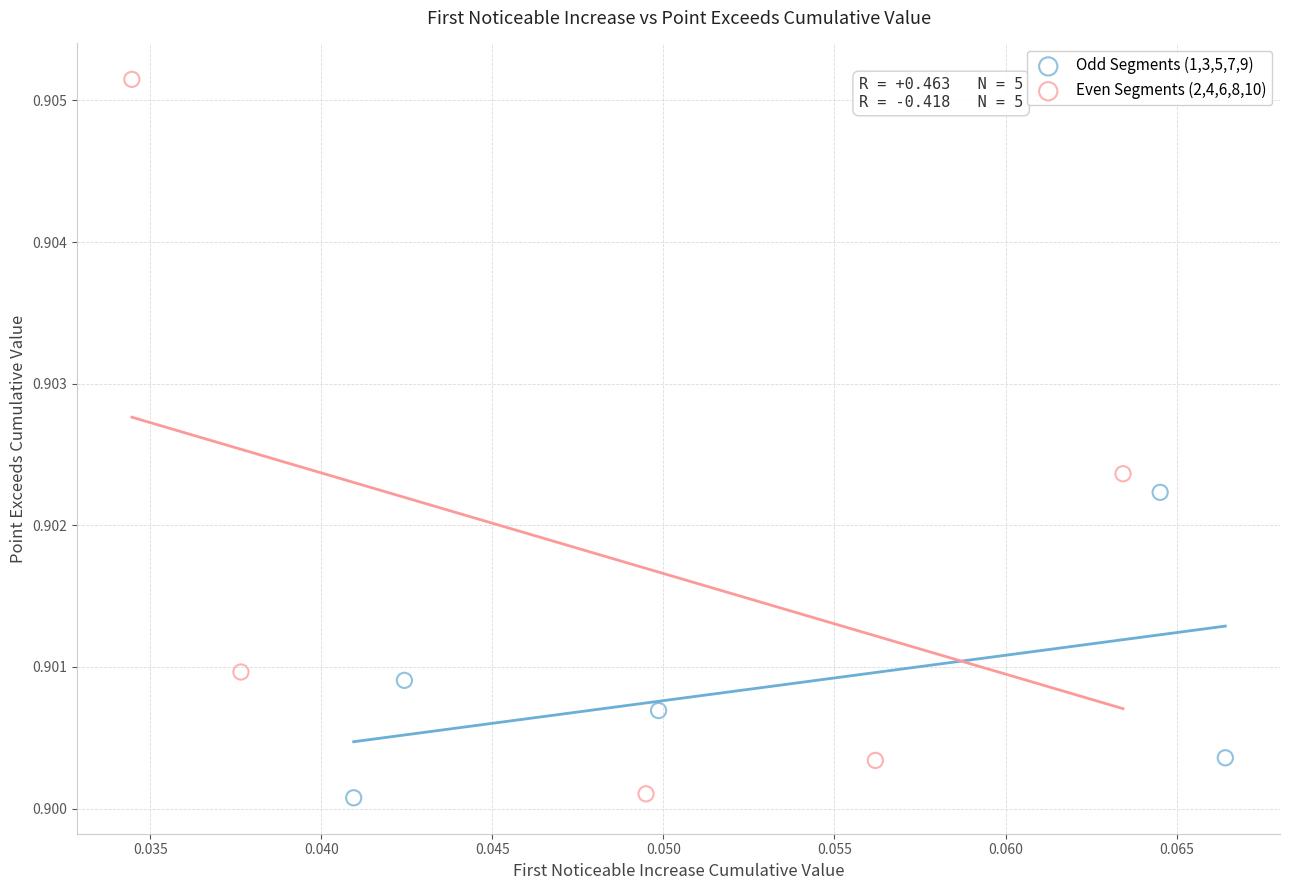

Which series reaches the maximum Y coordinate?

Even Segments (2,4,6,8,10)